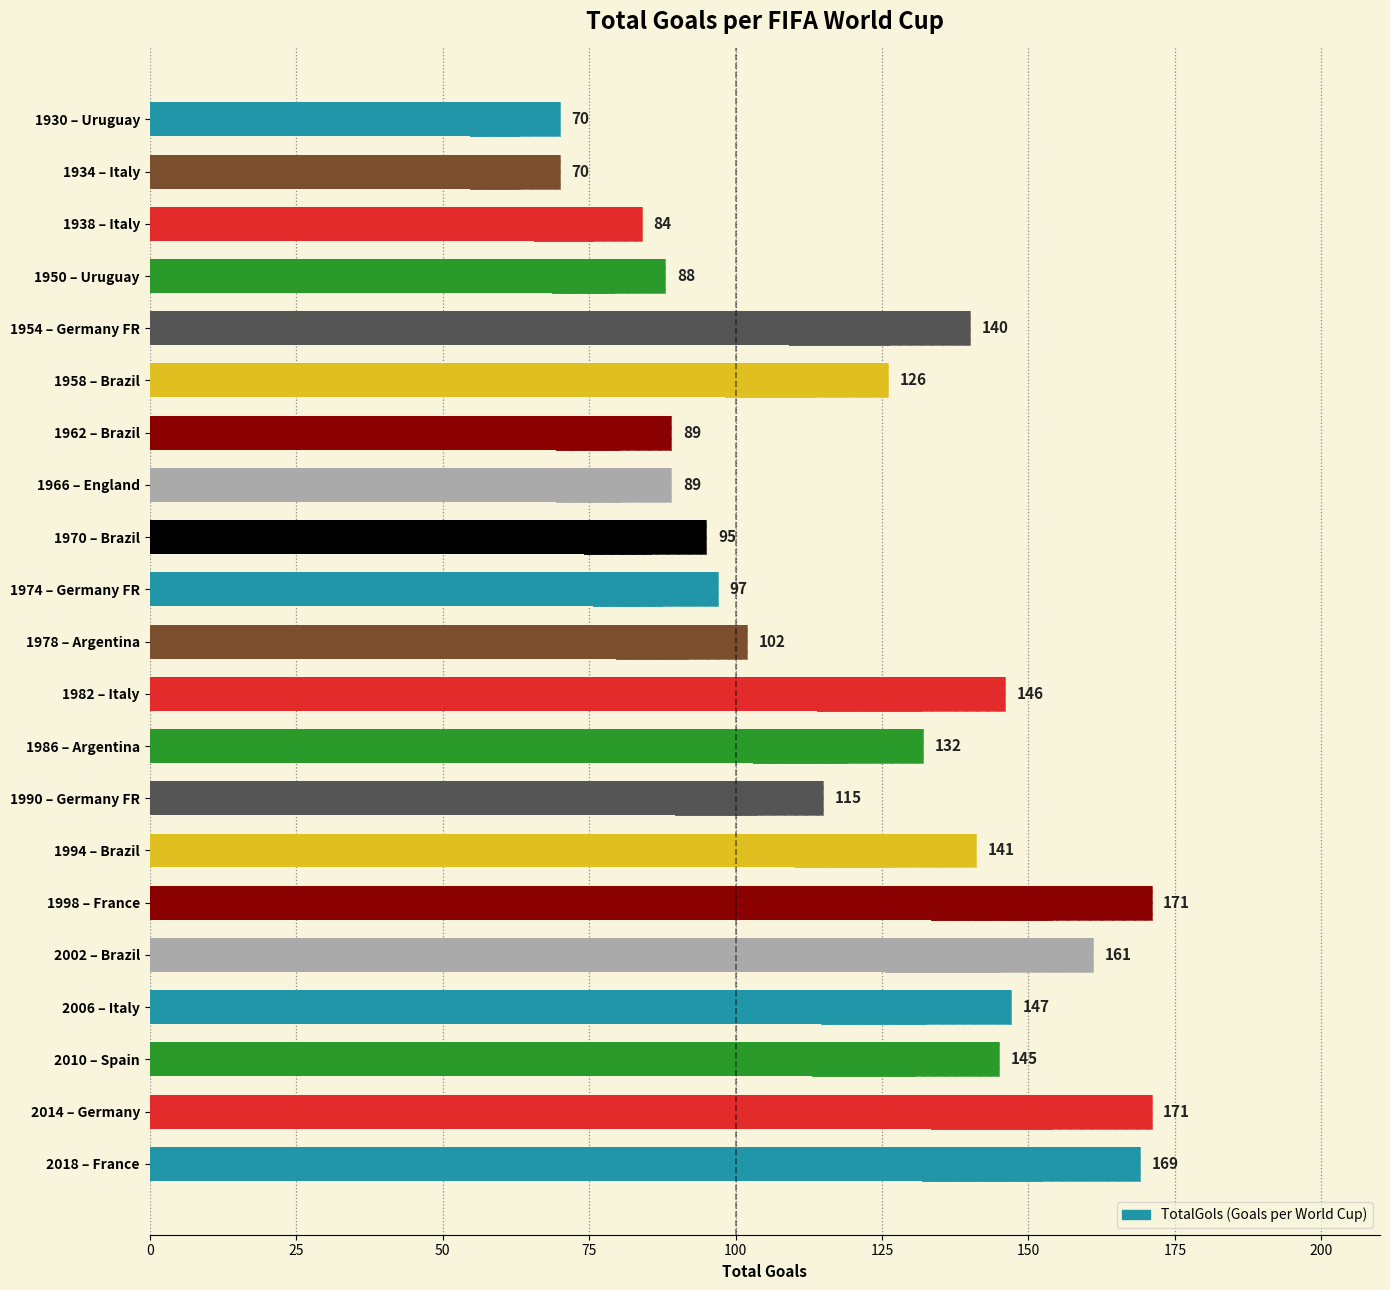

What position from the left is 1990 – Germany FR?

14